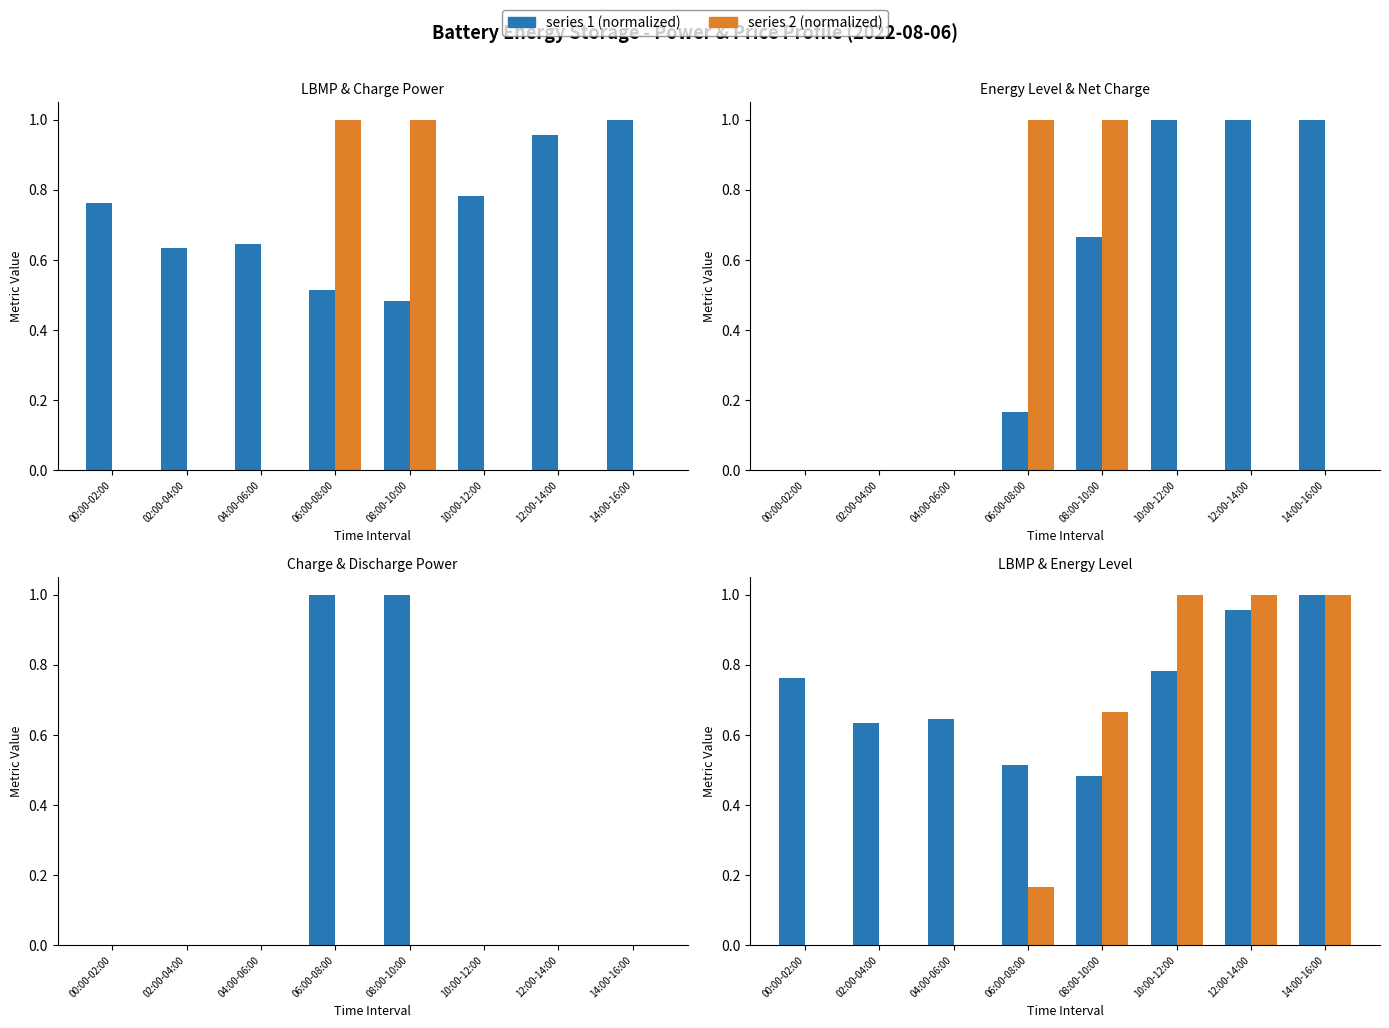

Reading left to right, list all the values displayed in this chart.

LBMP ($/KWHr): 0.8	0.6	0.6	0.5	0.5	0.8	1.0	1.0
charge power: 0.0	0.0	0.0	1.0	1.0	0.0	0.0	0.0
energy level: 0.0	0.0	0.0	0.2	0.7	1.0	1.0	1.0
net charge power: 0.0	0.0	0.0	1.0	1.0	0.0	0.0	0.0
discharge power: 0.0	0.0	0.0	0.0	0.0	0.0	0.0	0.0